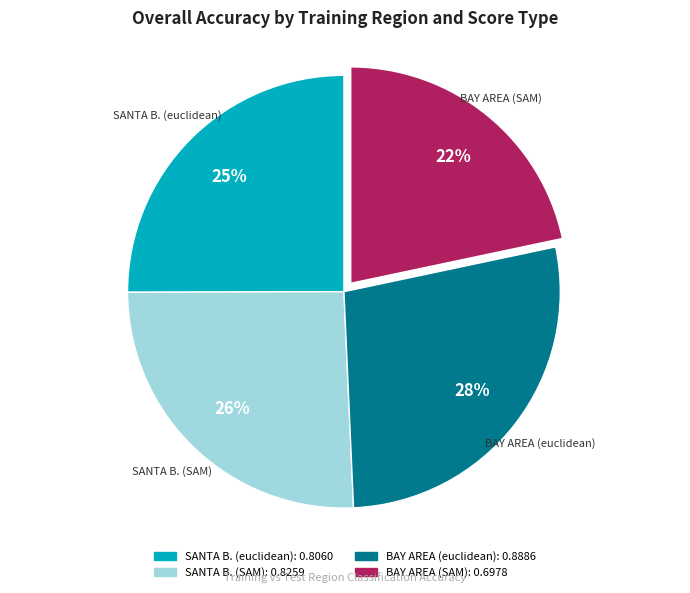

To the nearest percent, what portion does SANTA B. (SAM) represent?

26%